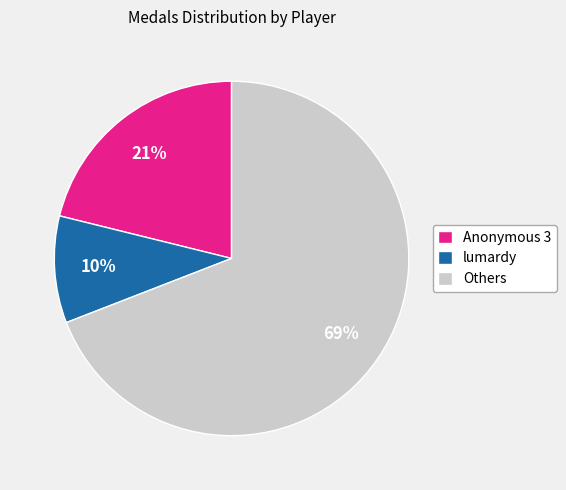

Is there any slice that represents more than half of the pie?

Yes